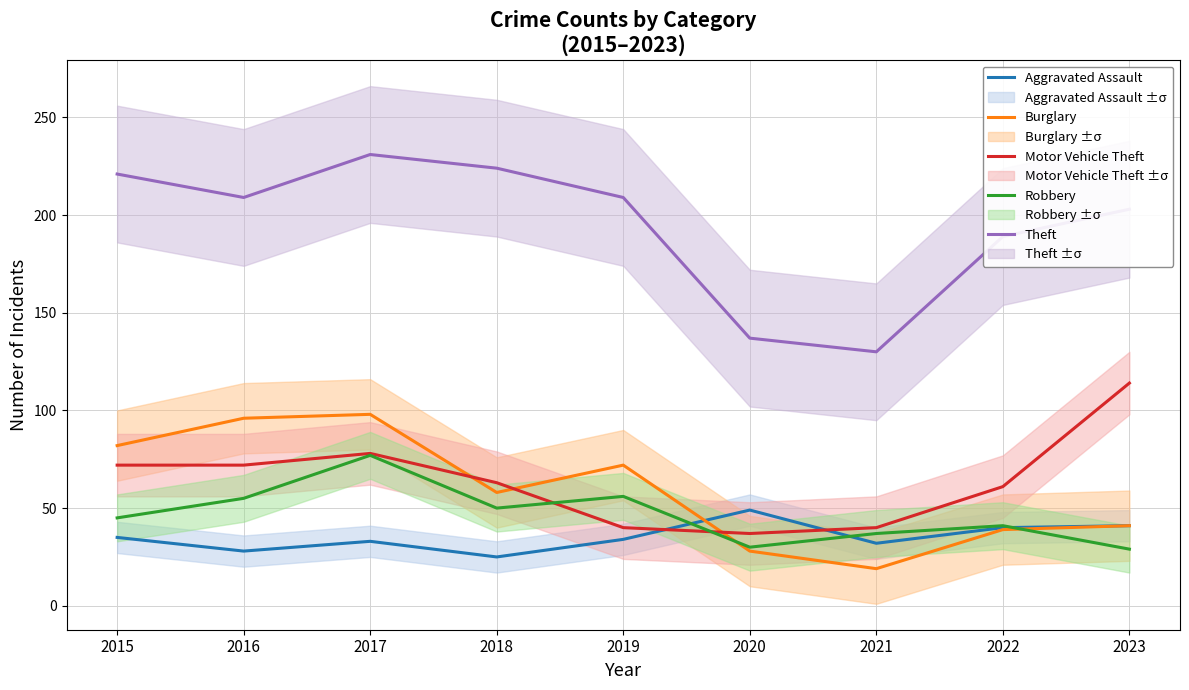

What are all the series names shown in the legend?

Aggravated Assault, Burglary, Motor Vehicle Theft, Robbery, Theft